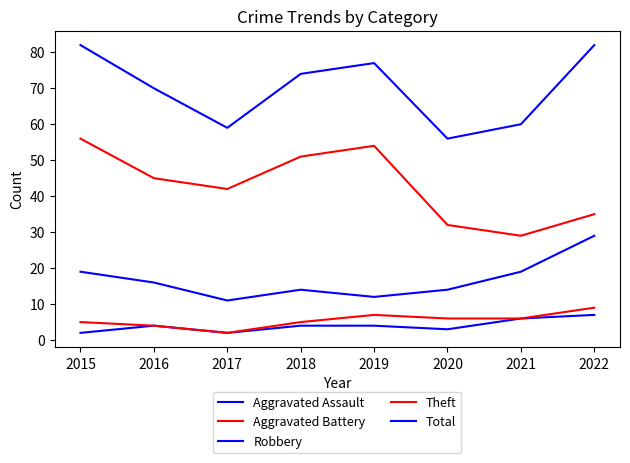

What is the average value of the Aggravated Assault series?

4